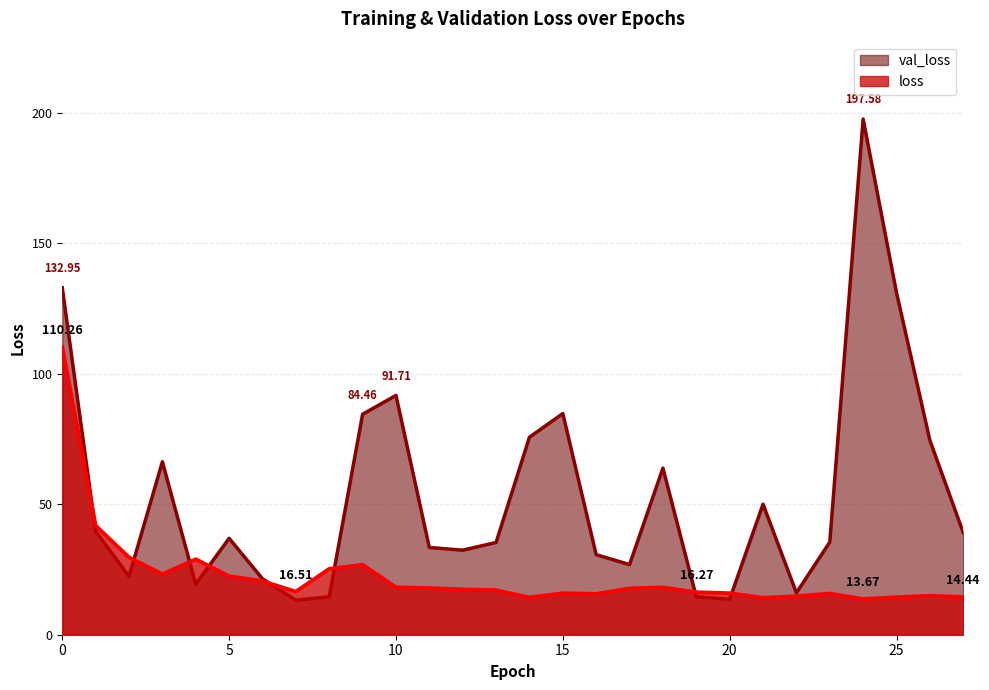

What is the spread (max minus min) of values at 25?

116.7